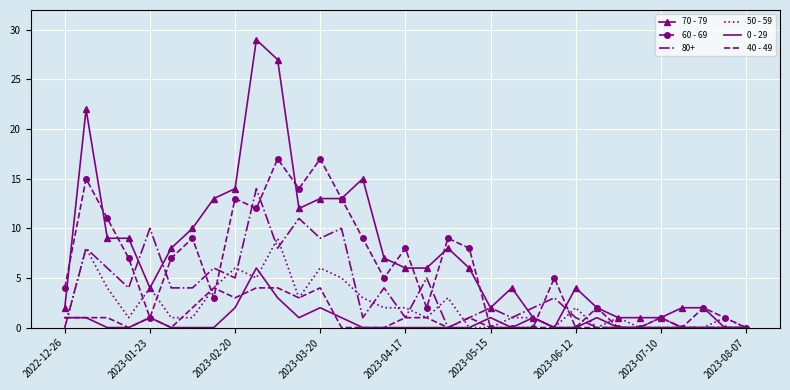

Rank the series by their maximum value, from highest to lowest.

70 - 79, 60 - 69, 80+, 50 - 59, 0 - 29, 40 - 49